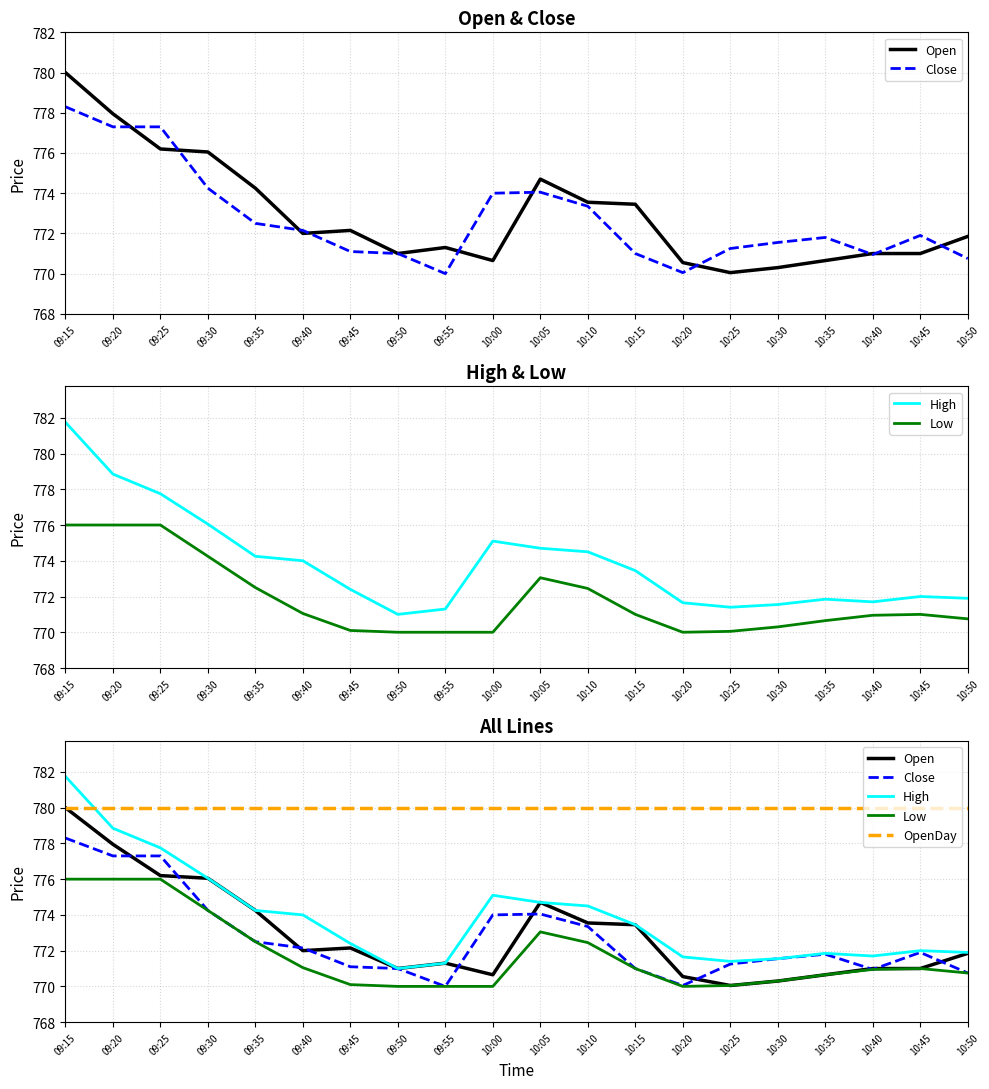

At which category is the sum across all series the highest?

09:15